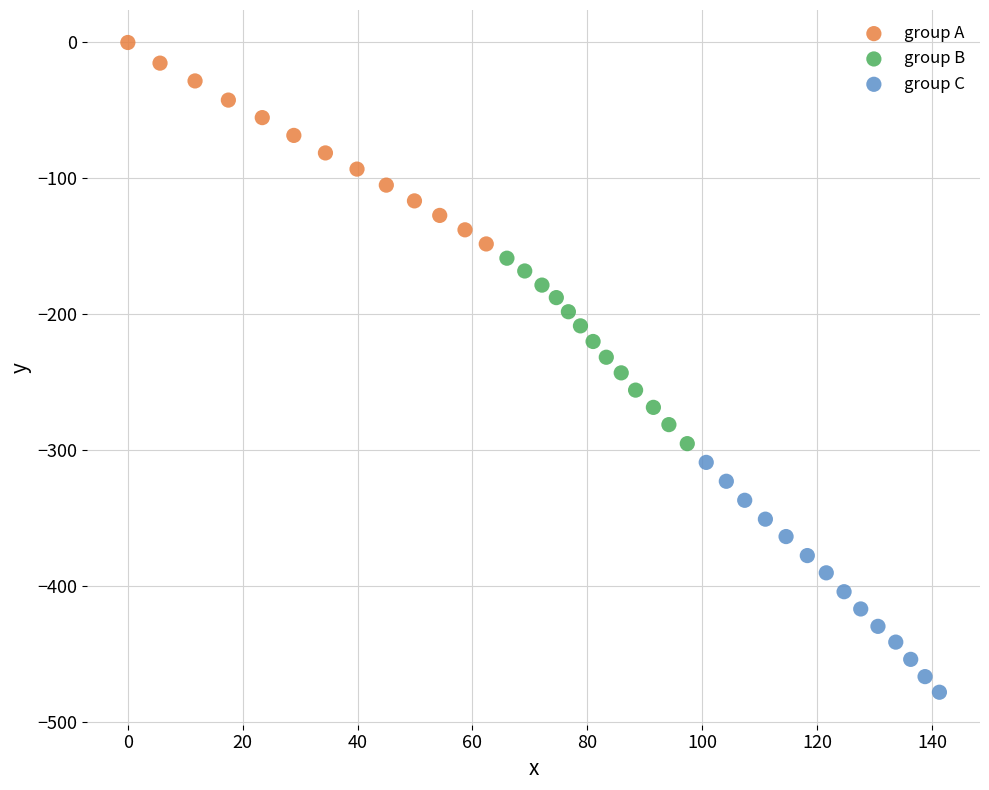

Which series contains the highest Y value?

group A